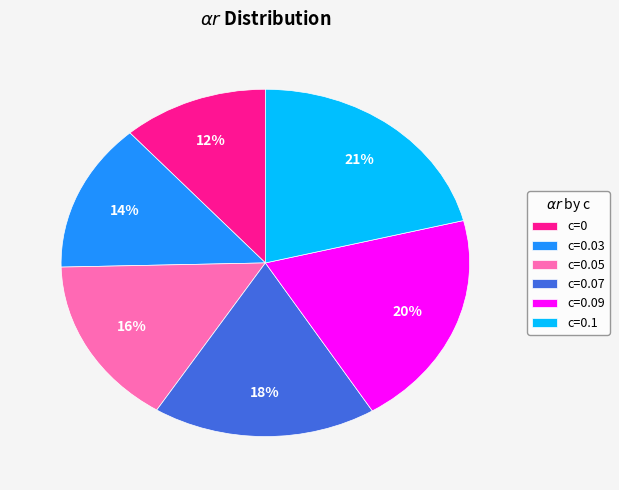

How many segments does this pie chart have?

6